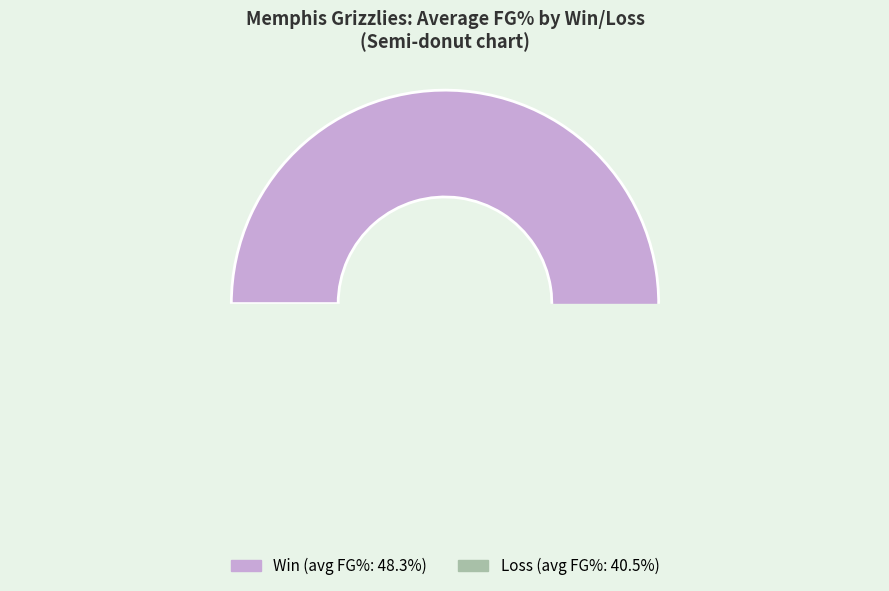

Between W and L, which is larger?

W